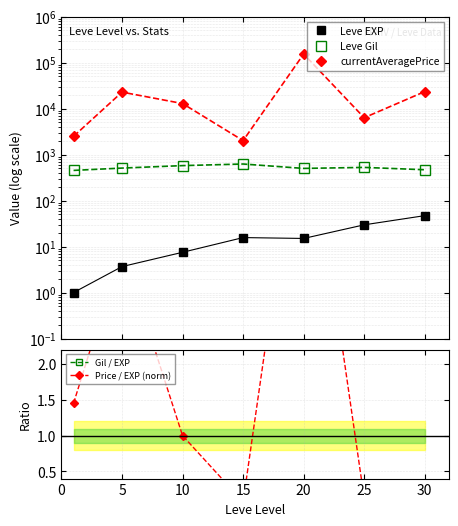

At how many categories does at least one series exceed 63182?

1